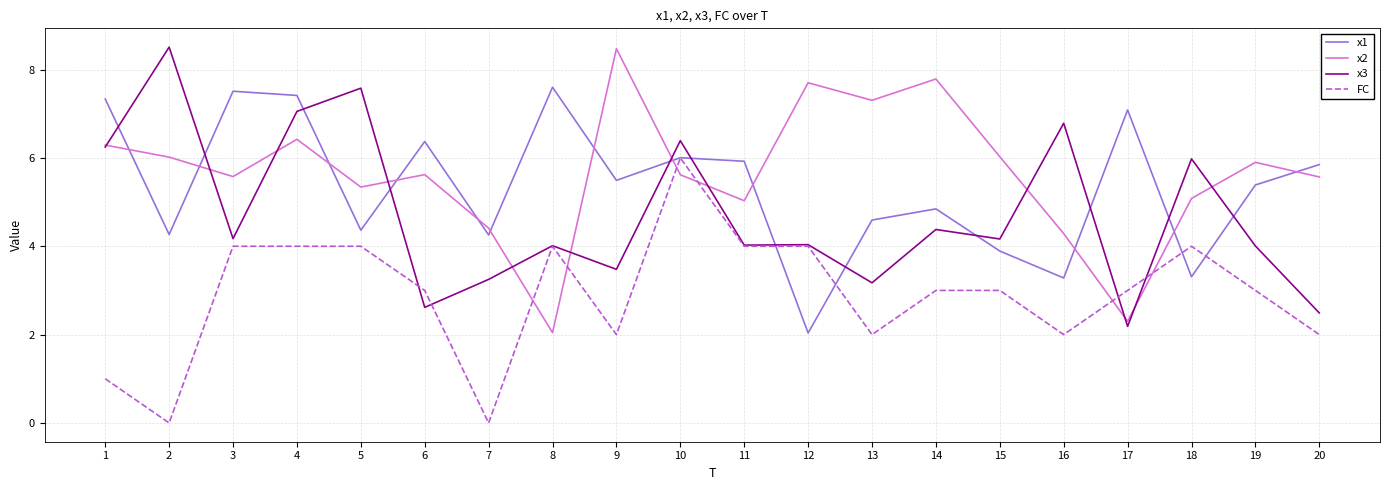

What are all the series names shown in the legend?

x1, x2, x3, FC